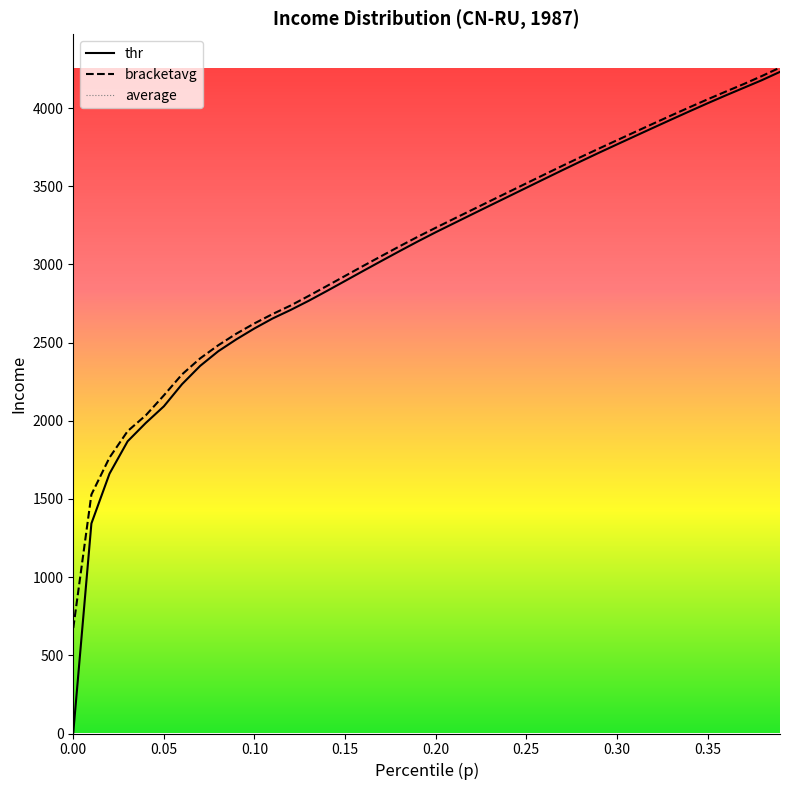

True or false: thr has more than 1 points higher than both neighbors.

False